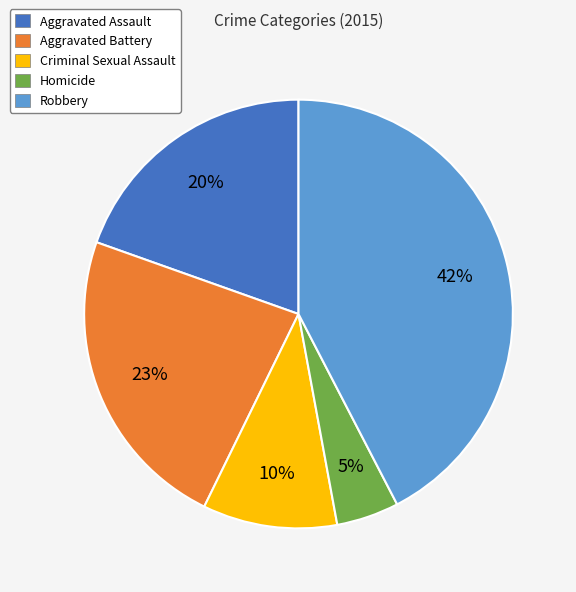

What percentage is the Aggravated Battery slice, to the nearest percent?

23%